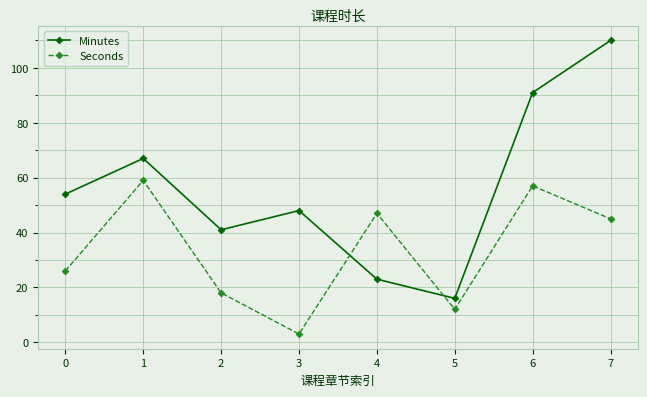

True or false: Seconds has more than 1 interior local peaks.

True